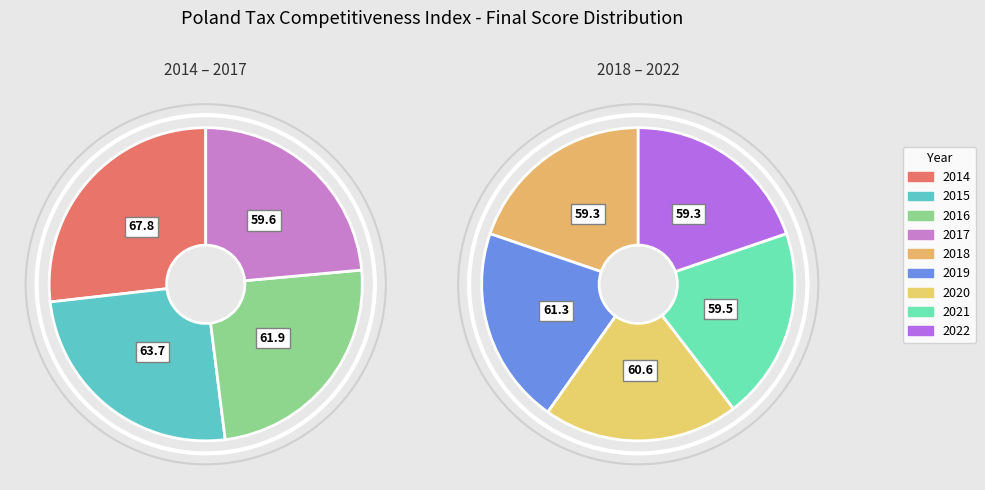

To the nearest percent, what percentage of the pie is 2021?

11%